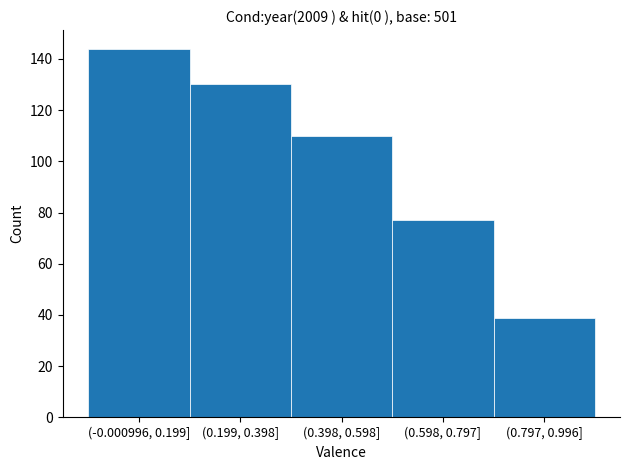

Reading left to right, what are all the values shown in this chart?

(-0.000996, 0.199]=144	(0.199, 0.398]=130	(0.398, 0.598]=110	(0.598, 0.797]=77	(0.797, 0.996]=39